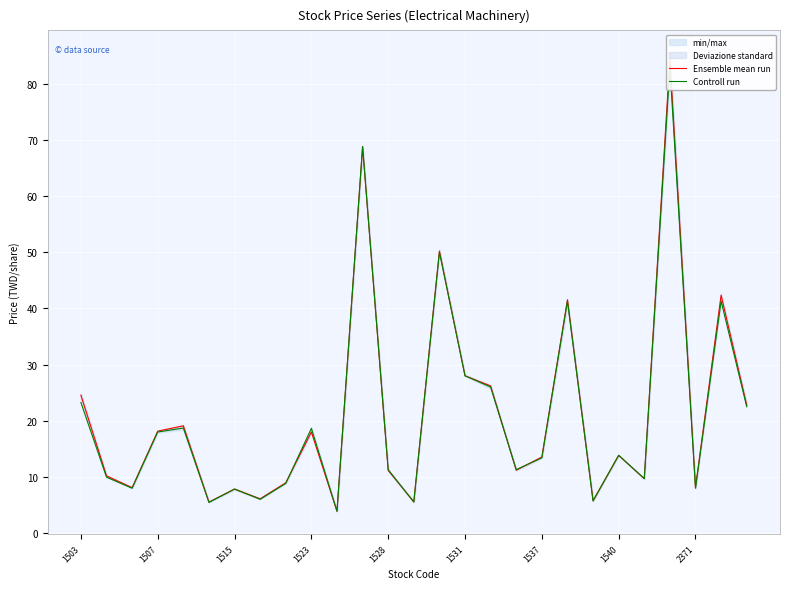

Is it true that Controll run equals 68.8 at 11?

True